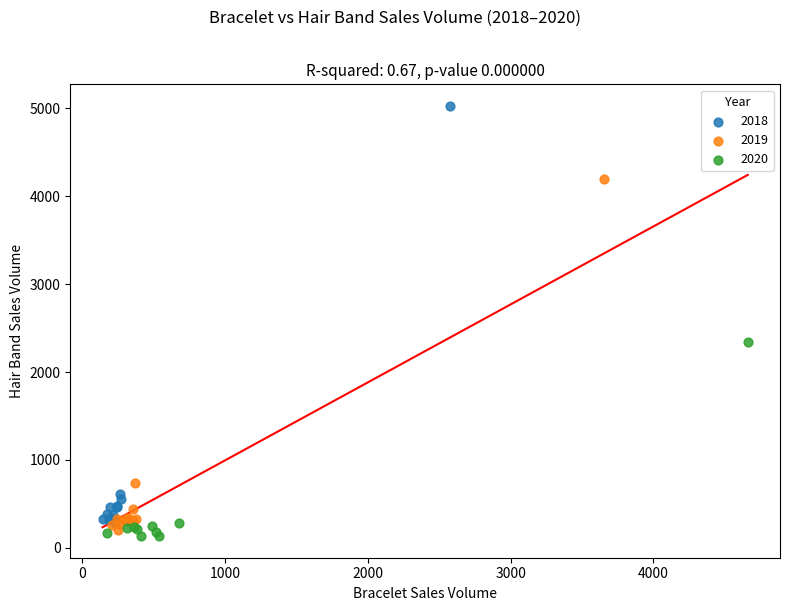

What are all the series names shown in the legend?

2018, 2019, 2020